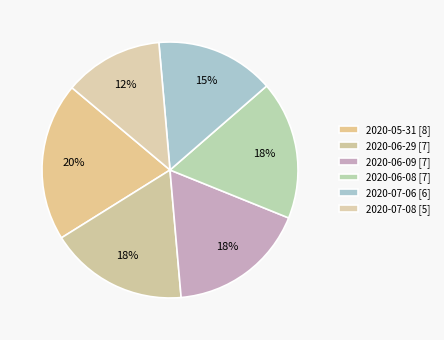

Which slice is the largest?

2020-05-31